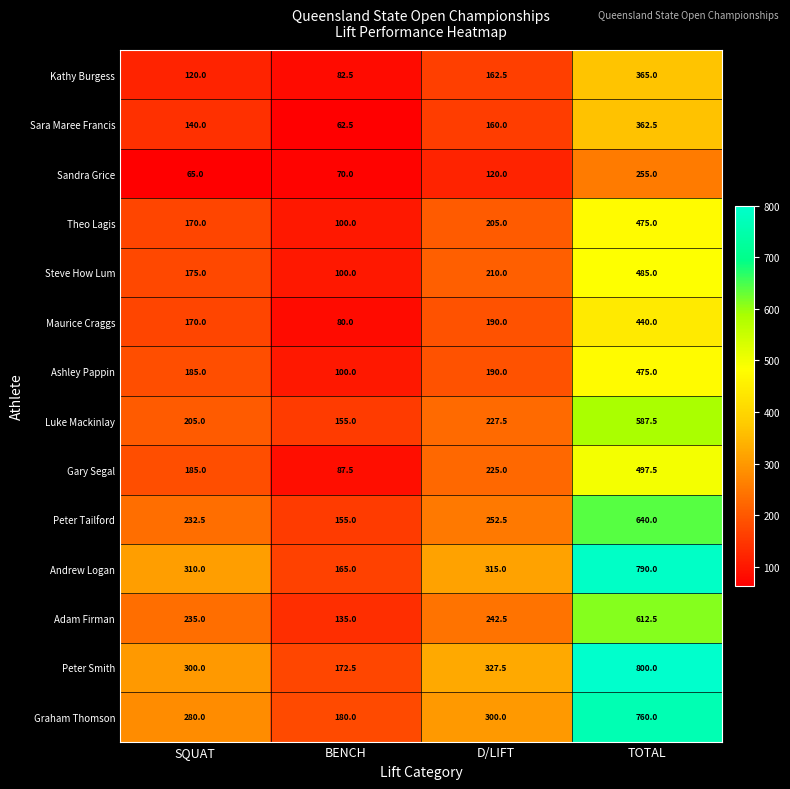

Is it true that Peter Tailford equals 126.2 at SQUAT?

False